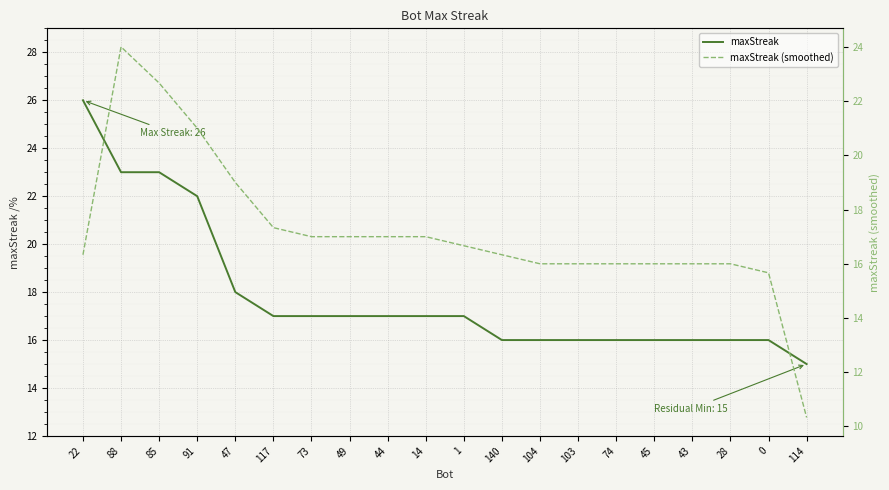

Count the number of categories in the chart.

20